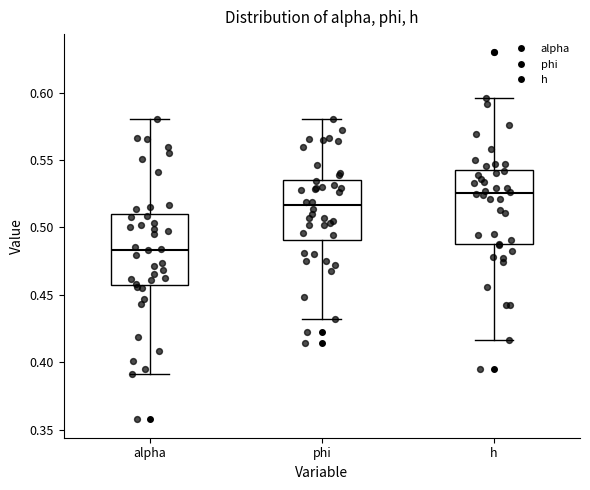

Reading left to right, transcribe this box plot: for each box, give where its median line is, the range the box spans, and where its two whiskers end, as read against the y-axis. The values are not printed on the chart, so give them approximately, as read against the axis.

alpha: median 0.485, box 0.455 to 0.510, whiskers 0.390 to 0.580
phi: median 0.515, box 0.490 to 0.535, whiskers 0.430 to 0.580
h: median 0.525, box 0.485 to 0.545, whiskers 0.415 to 0.595